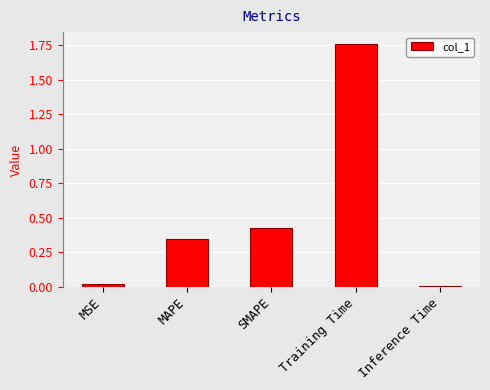

What is the change in value from MAPE to Training Time?

+1.4